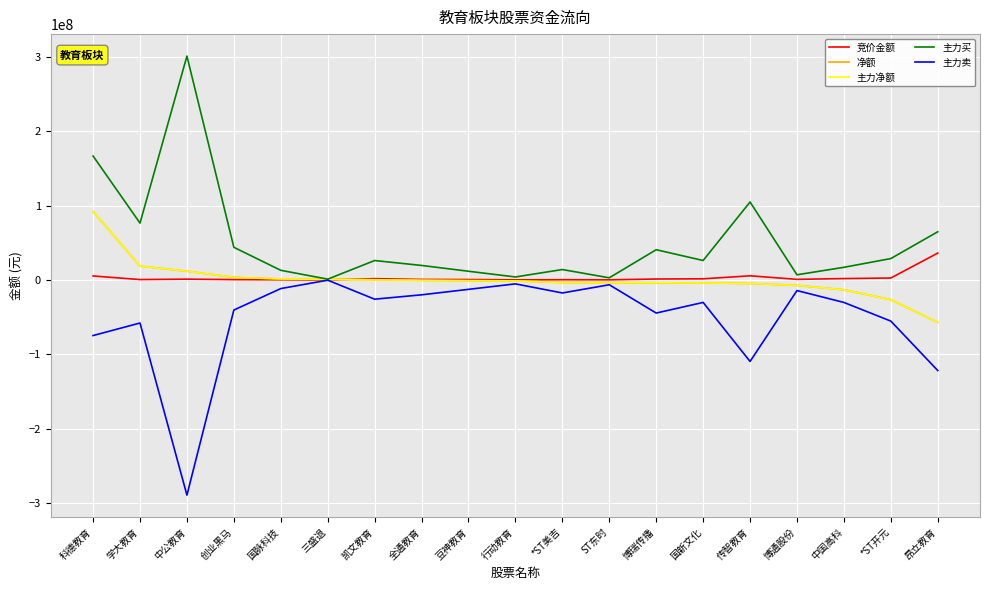

Which series has the largest total across all categories?

主力买